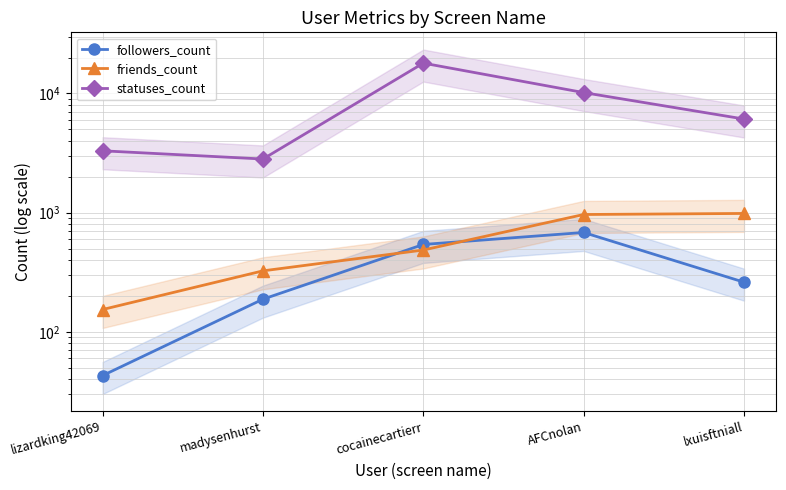

True or false: followers_count and statuses_count cross at least once.

False